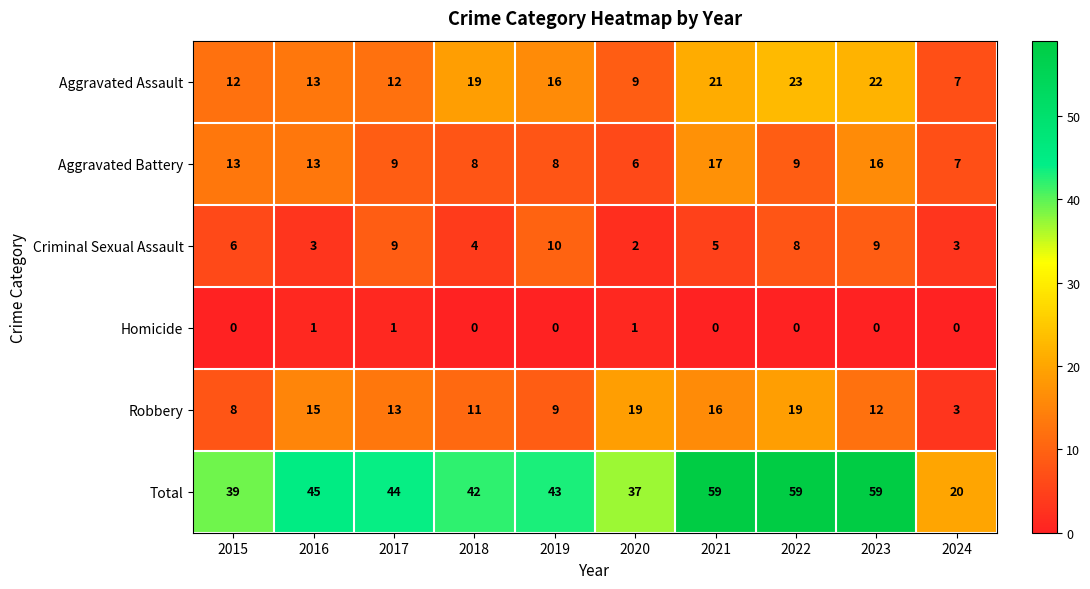

The Aggravated Battery series shows 6 at 2020. True or false?

True